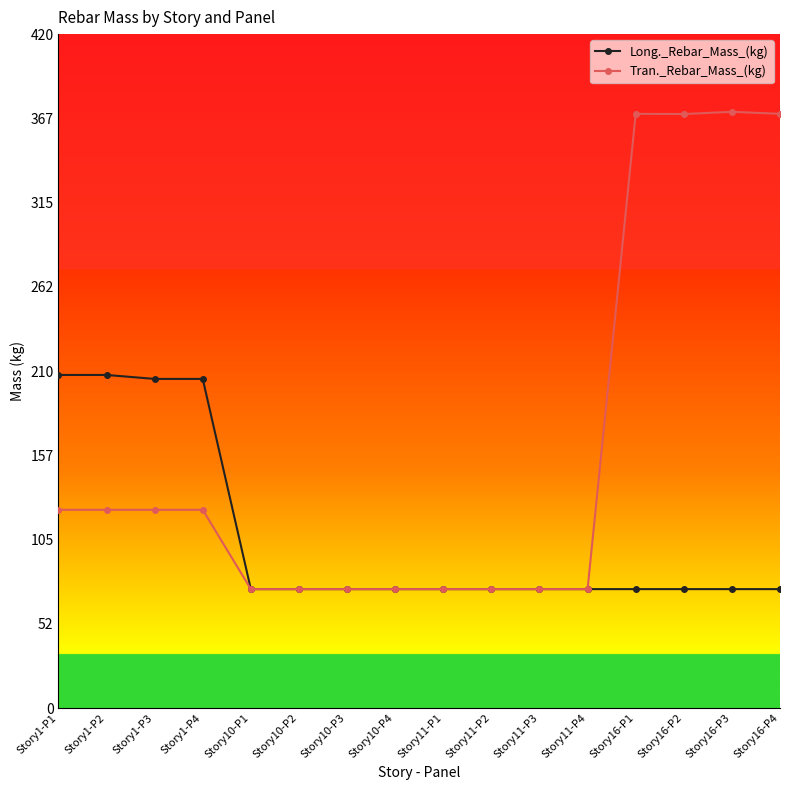

At how many categories does at least one series exceed 187?

8